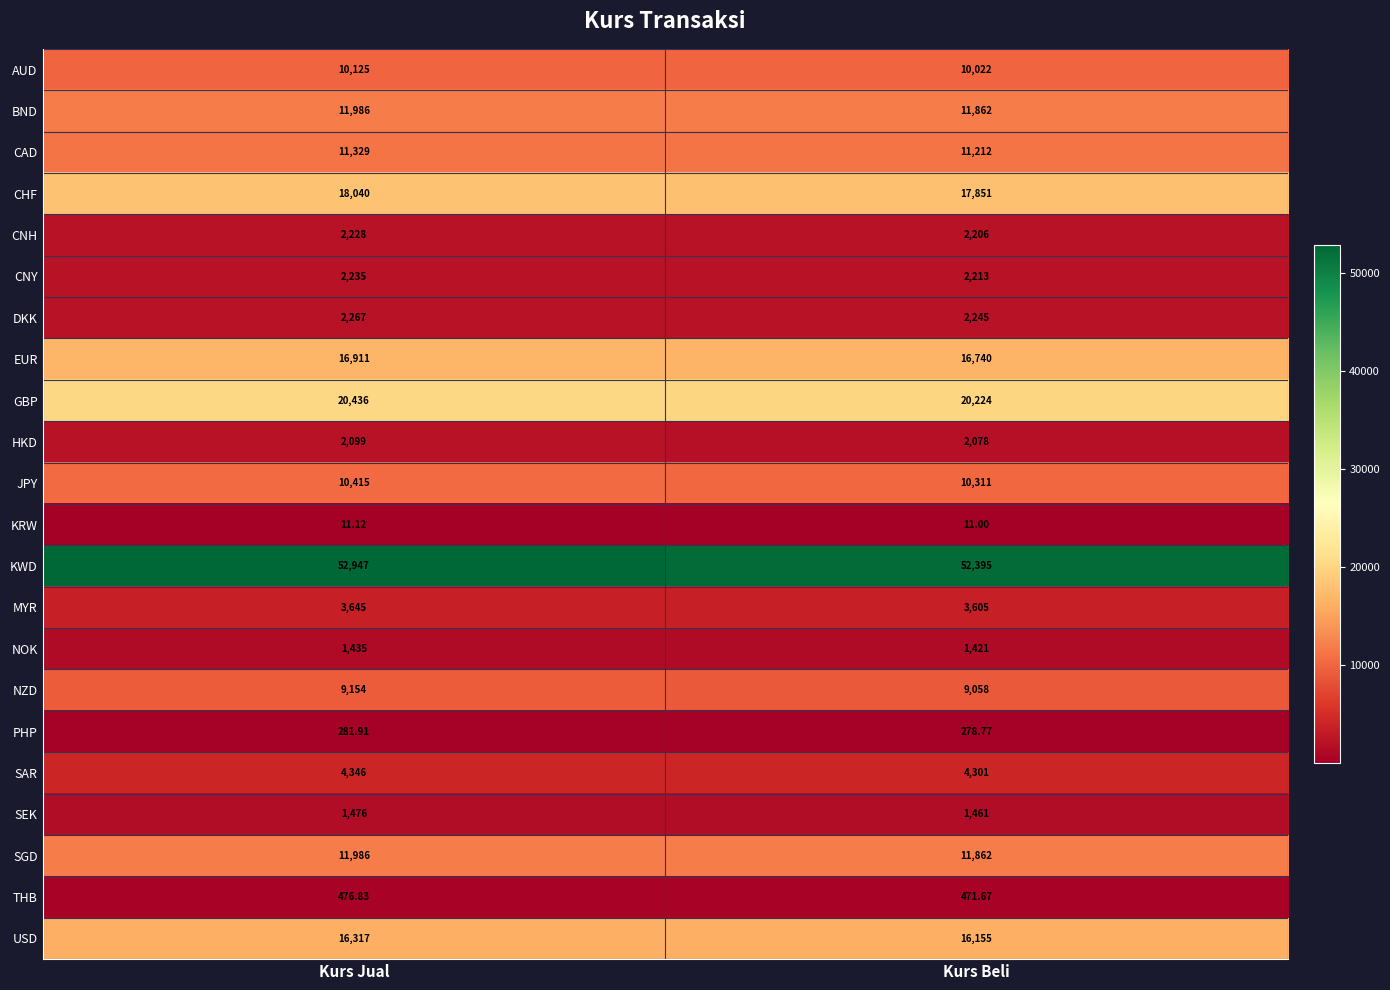

Which series changed the most between Kurs Jual and Kurs Beli?

KWD